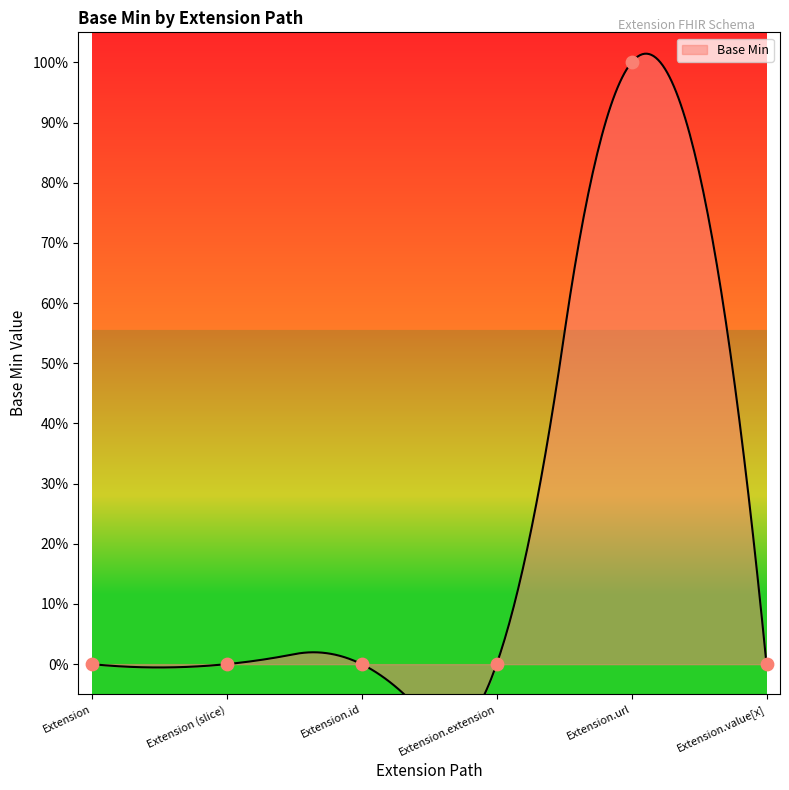

What is the change in value from Extension.url to Extension.value[x]?

-1